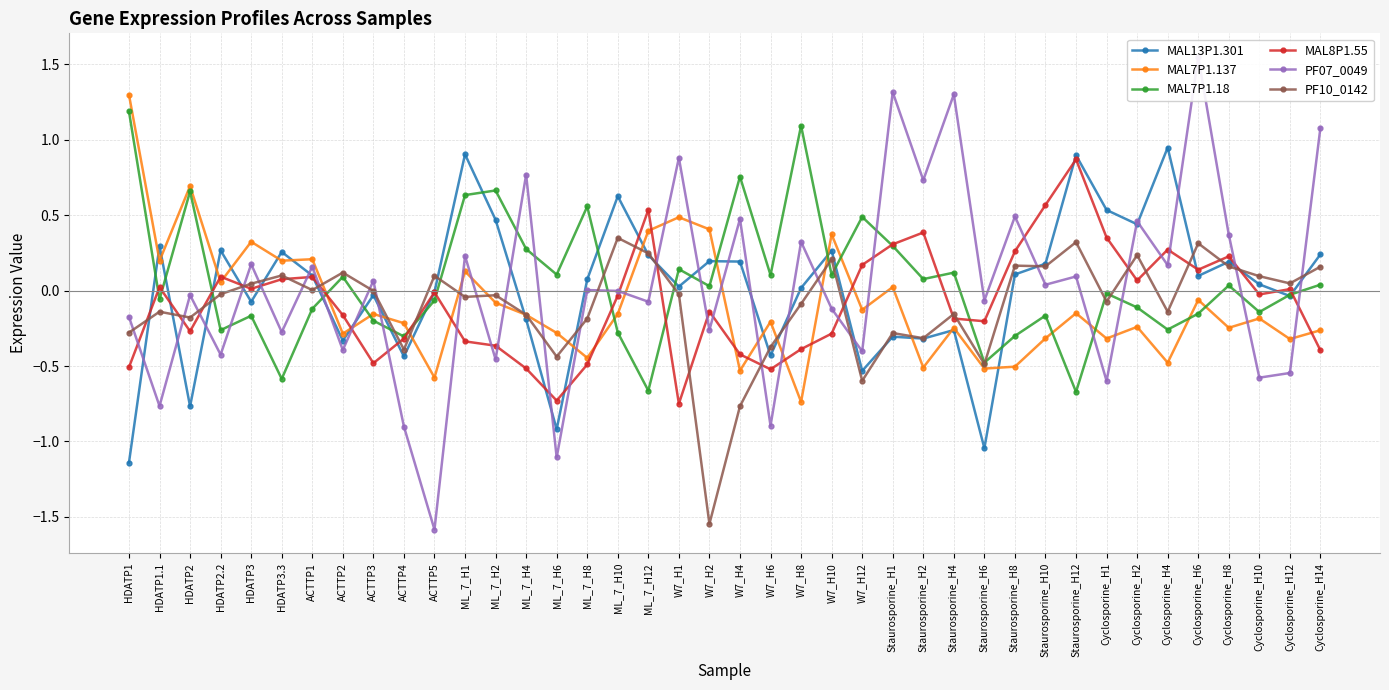

At which label does PF10_0142 reach its peak?

ML_7_H10